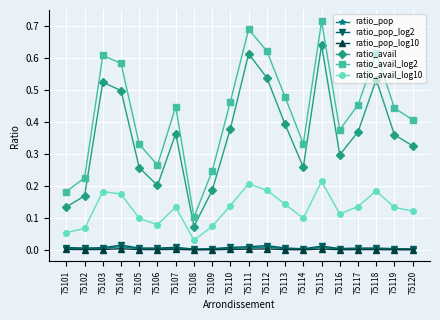

Does the chart have visible grid lines?

Yes